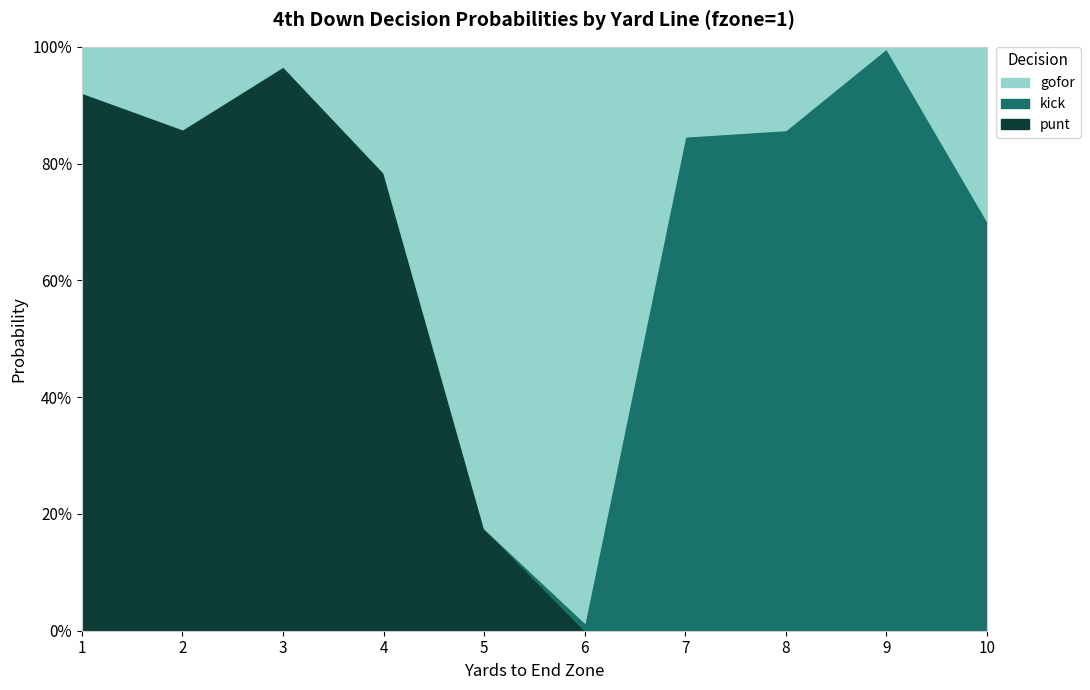

True or false: kick has a value of 0.9 at 8.

True